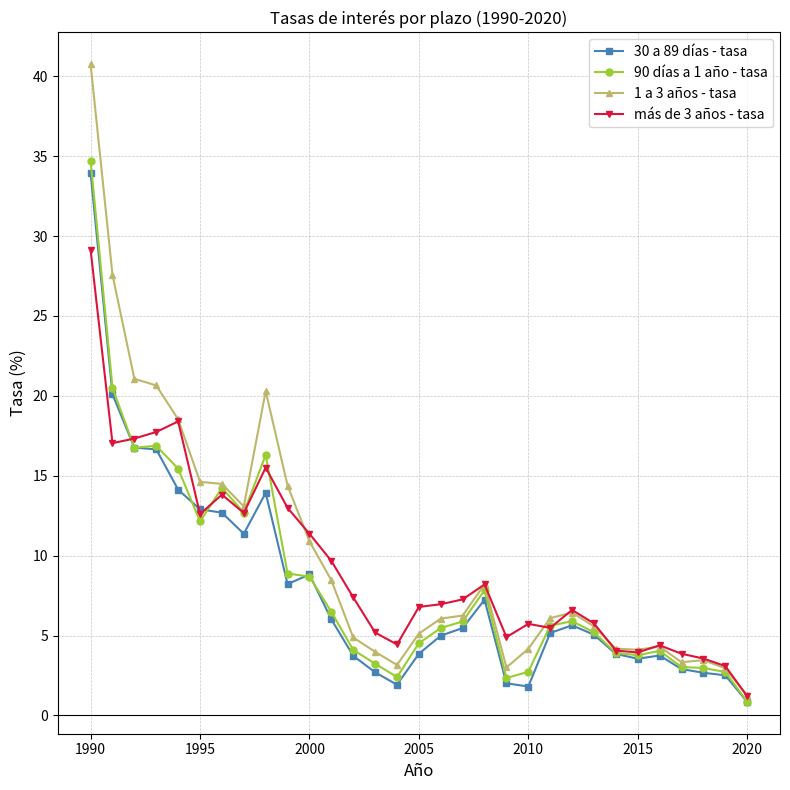

What is the maximum value for más de 3 años - tasa?

29.1